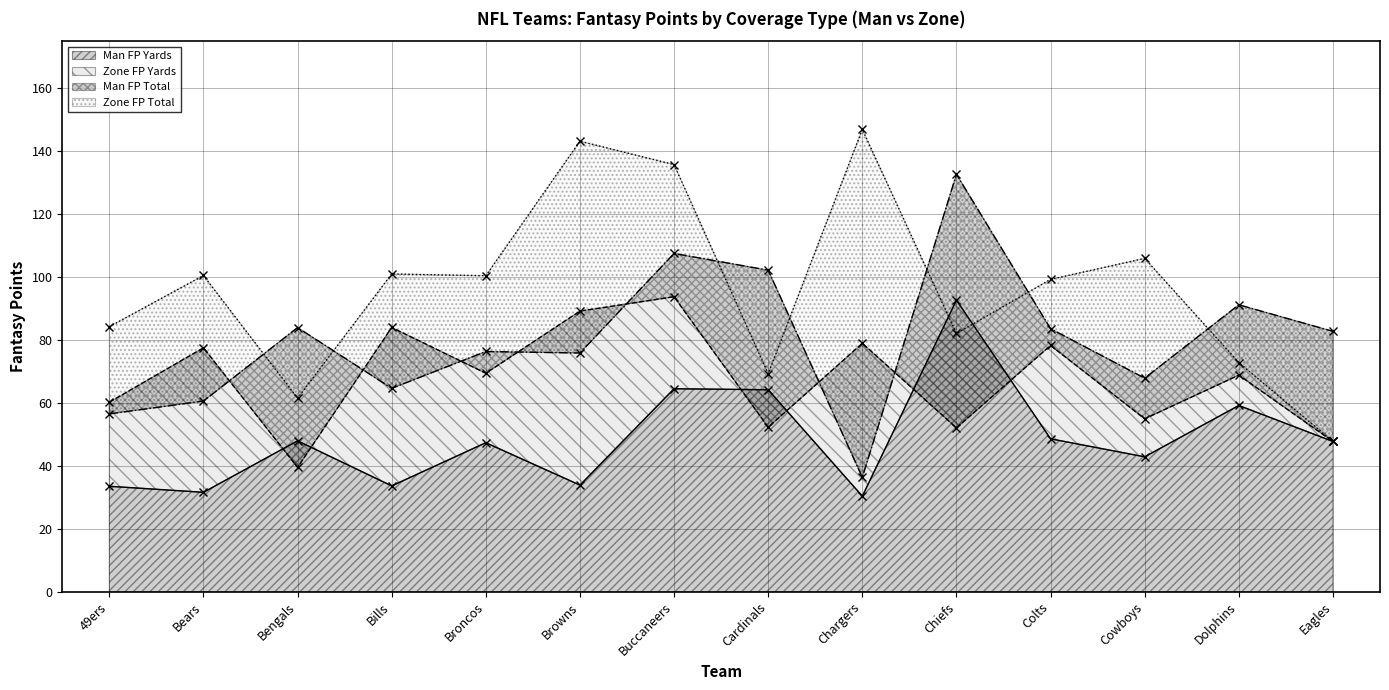

Which series has the widest spread of values?

Zone_FP_total